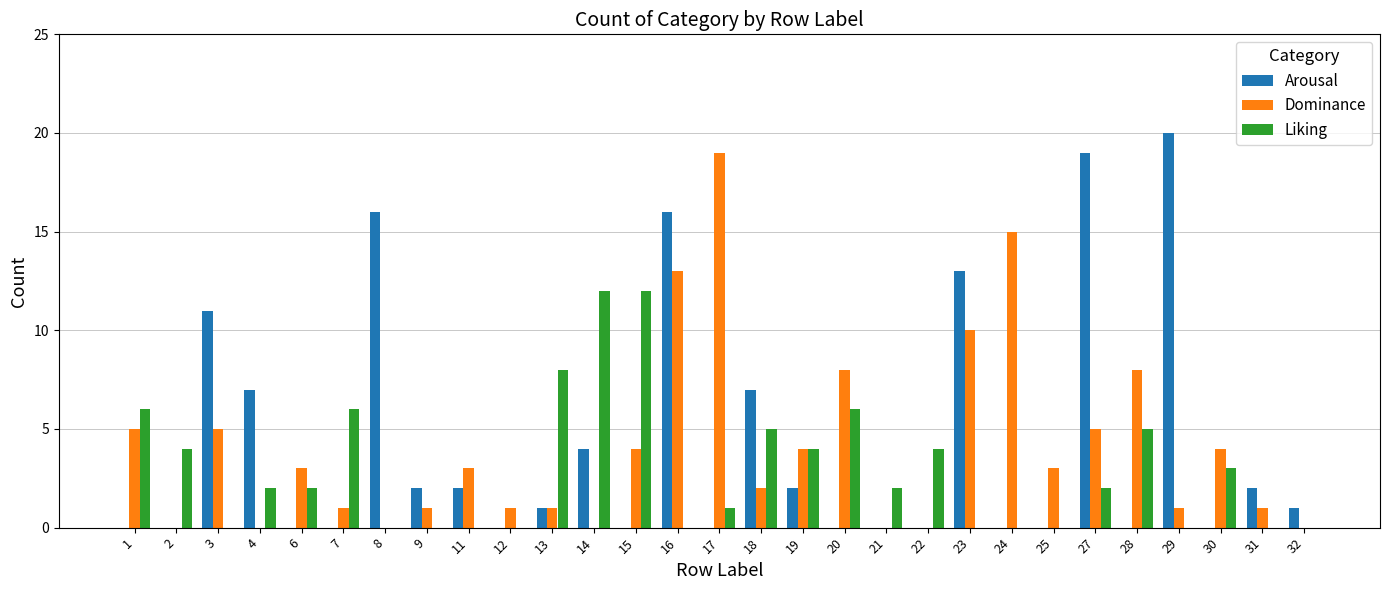

What is the greatest value displayed?

20